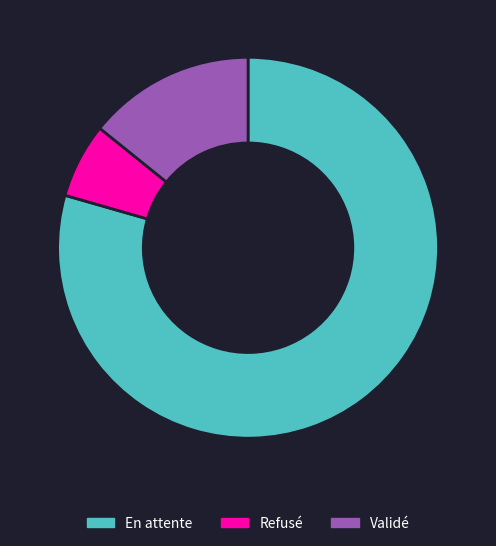

Which slice is the smallest?

Refusé